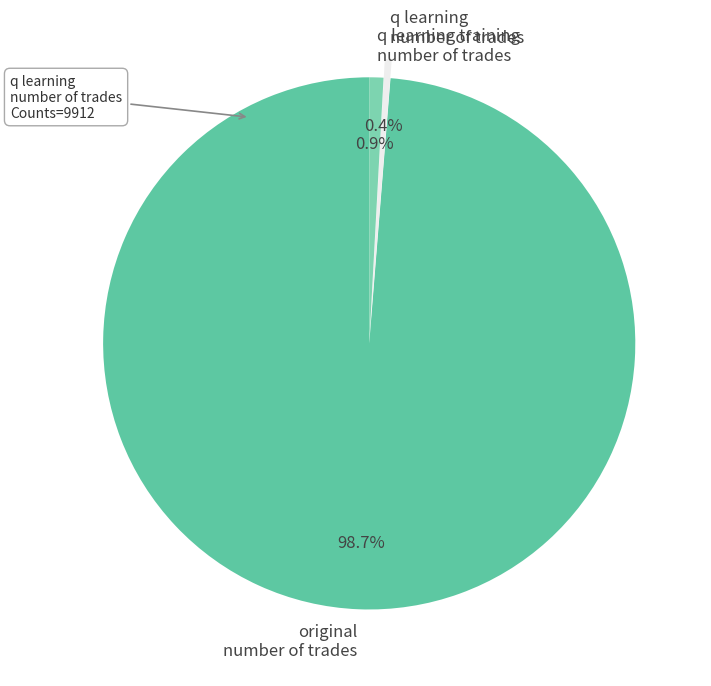

Which slice represents more than half of the pie?

original number of trades